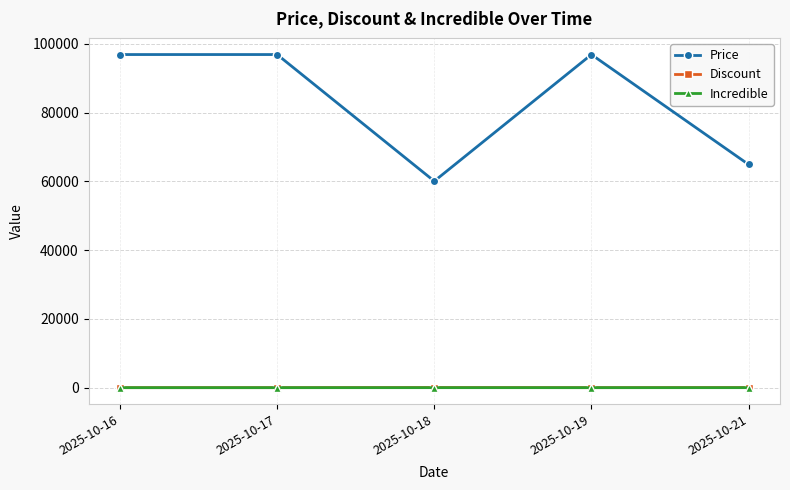

How many Incredible values are between 0 and 1?

5